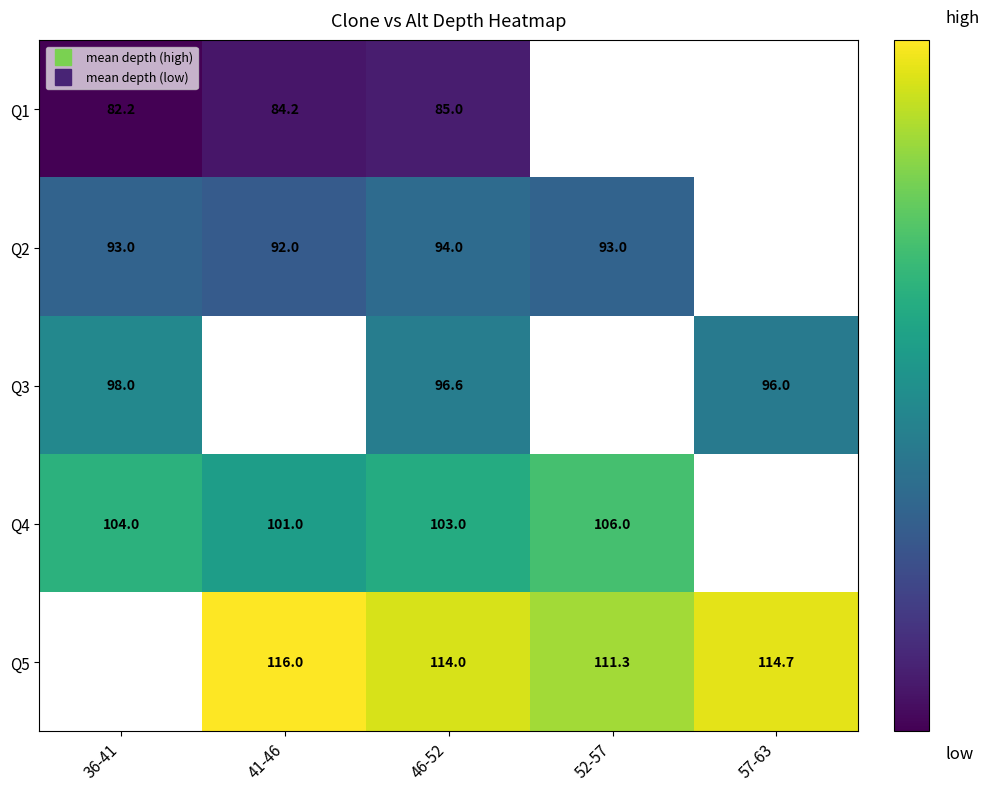

Rank the series by their maximum value, from lowest to highest.

Q1, Q2, Q3, Q4, Q5